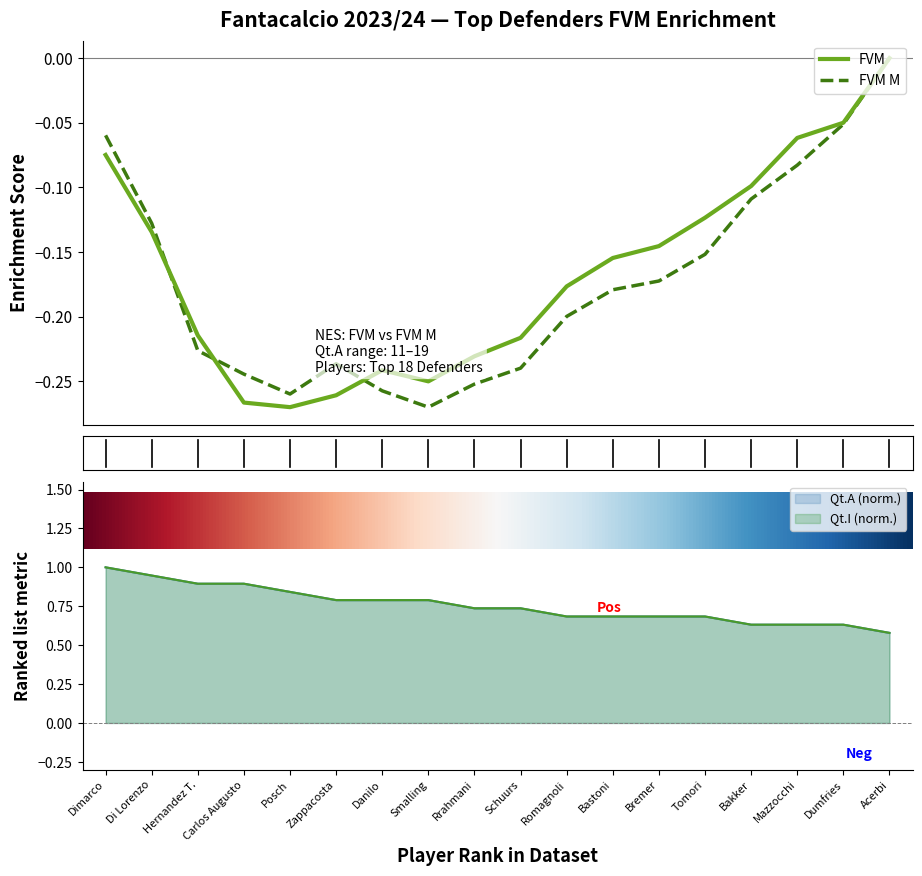

What is the maximum value for Qt.I (Qt.I)?

1.0